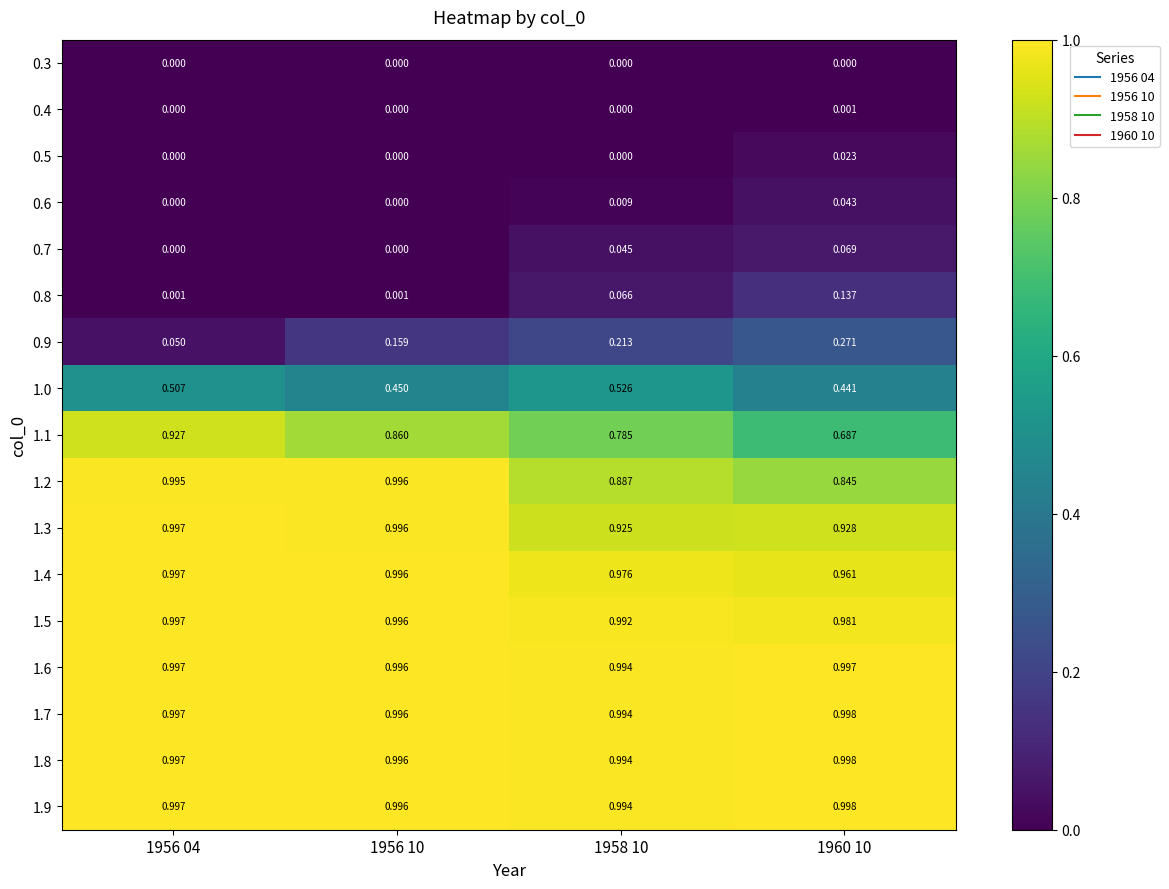

Is the value of 1.1 at 1956 04 greater than the value of 1.9 at 1960 10?

No